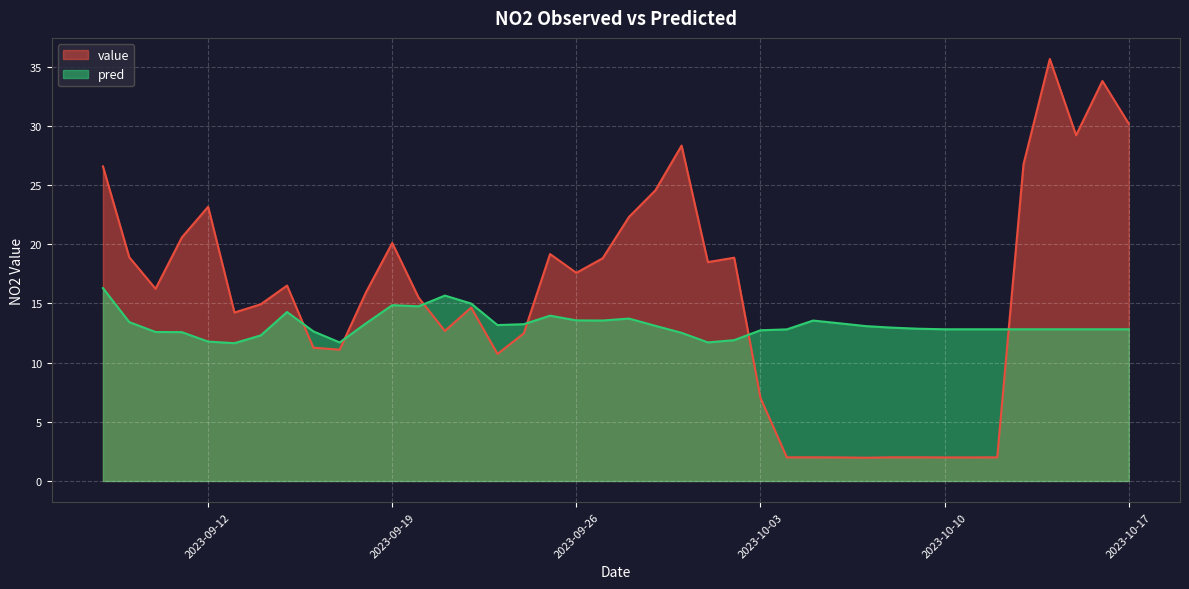

At 2023-09-10, list the series in order from smallest to largest.

pred, value